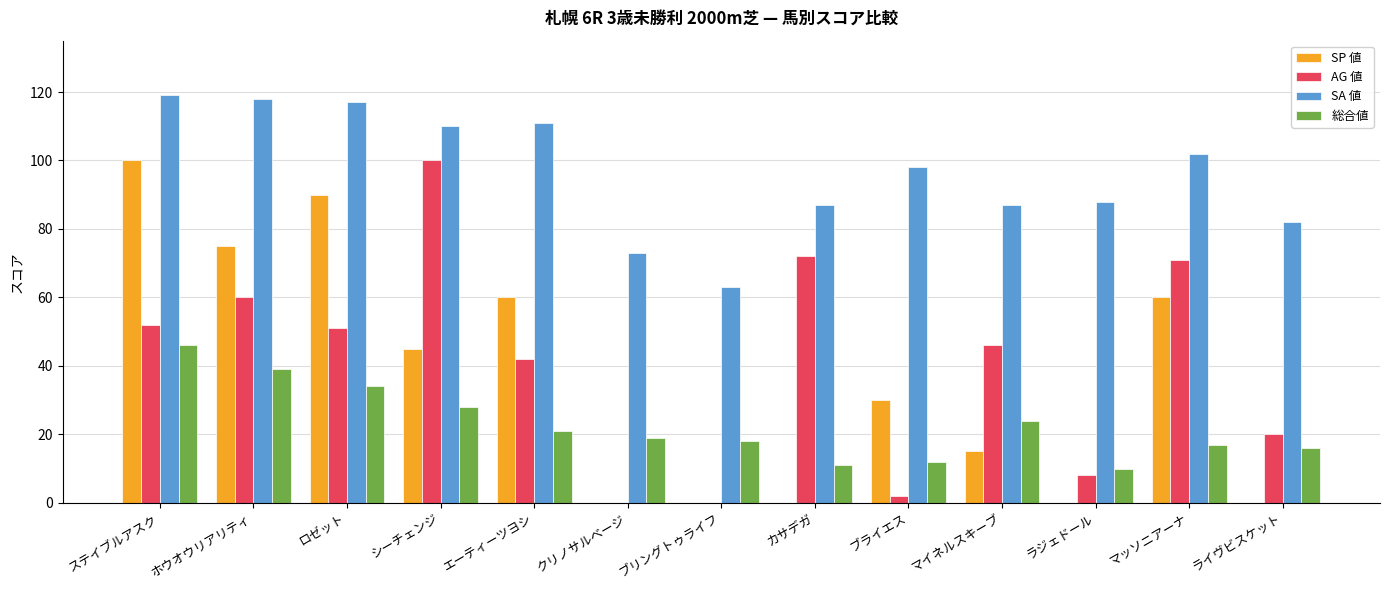

How many groups of bars are there?

13